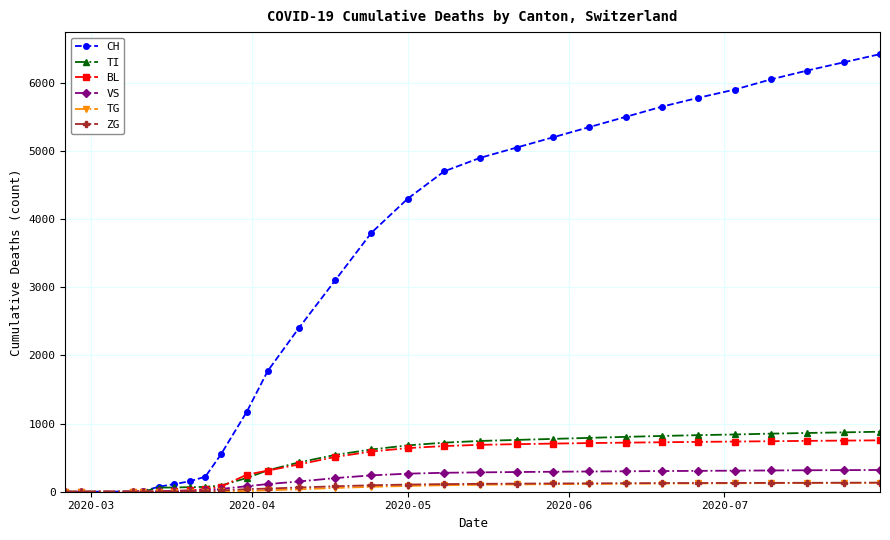

What is the highest value of the CH series?

6420